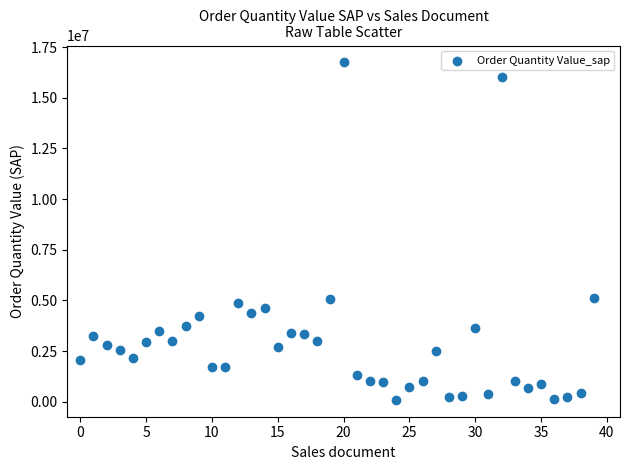

How many data points are displayed?

40